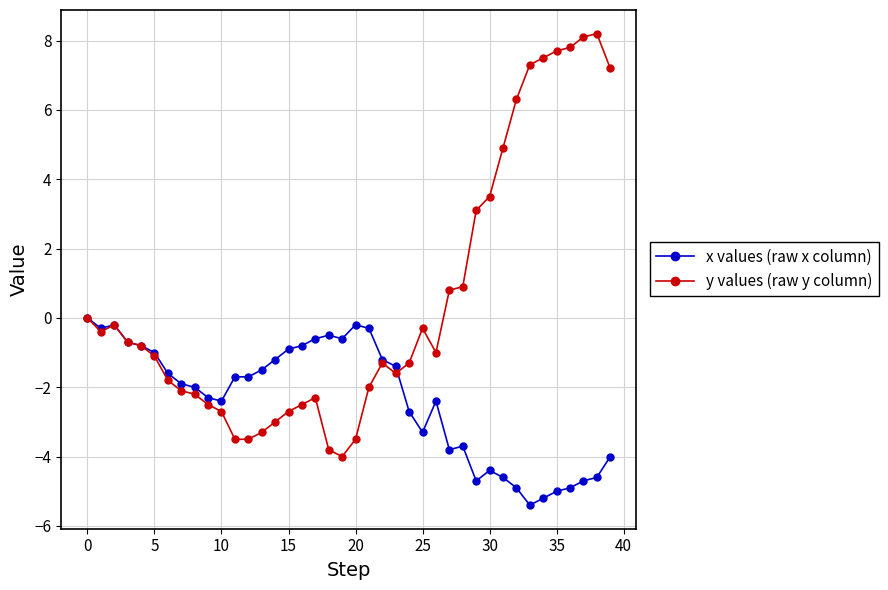

Which series has the largest total across all categories?

y values (raw y column)